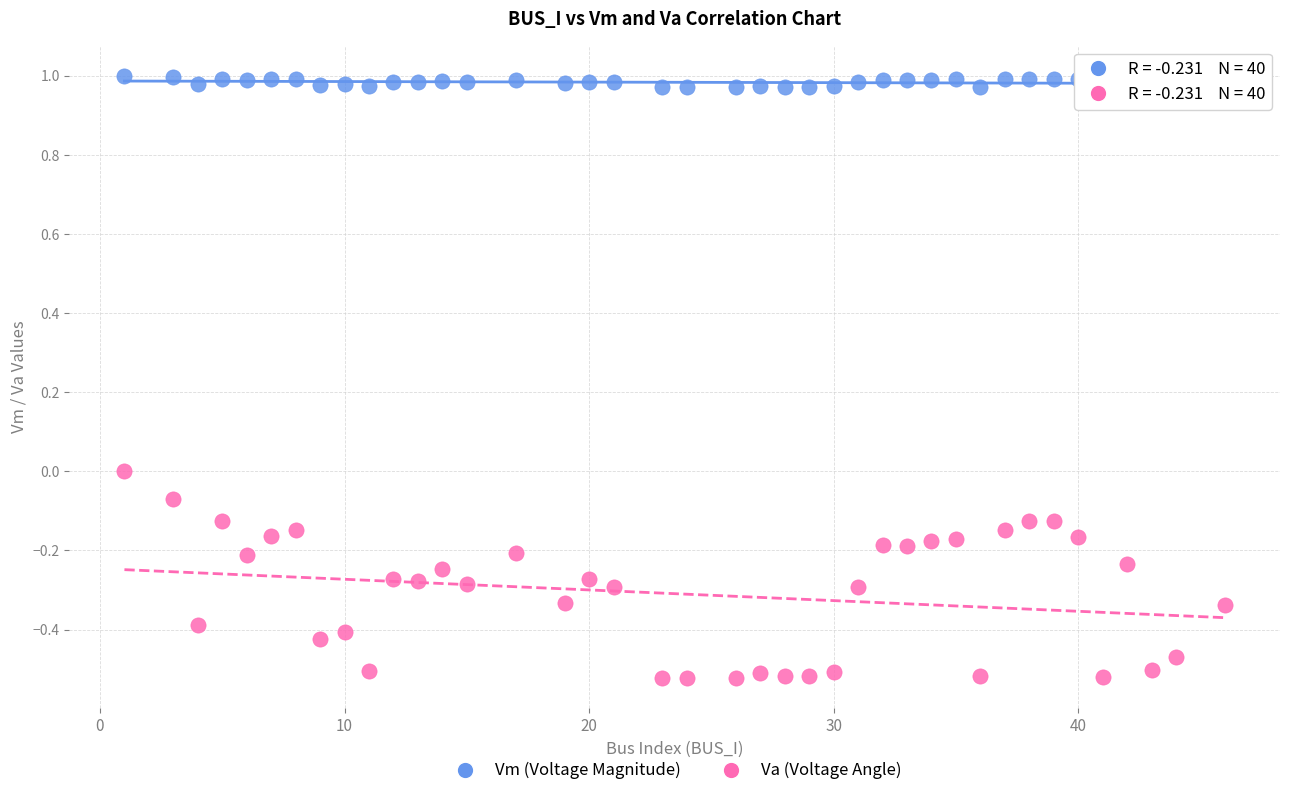

Across all data points, what is the range of Y values (max minus min)?

1.5